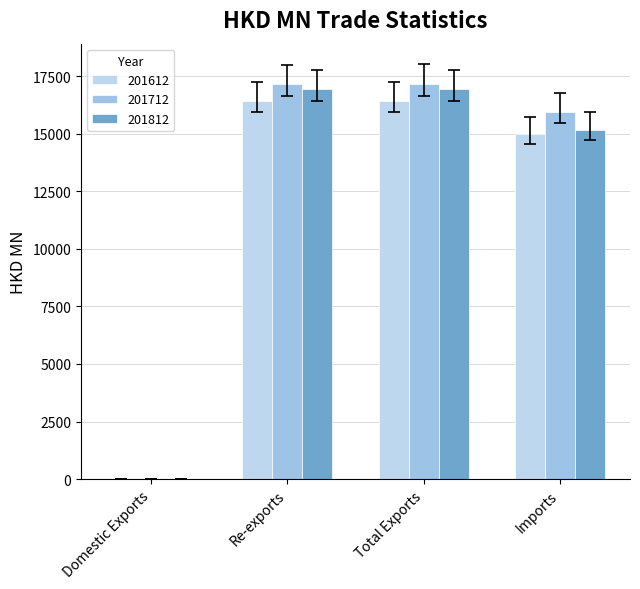

What is the sum of all 201812 values?

49095.0